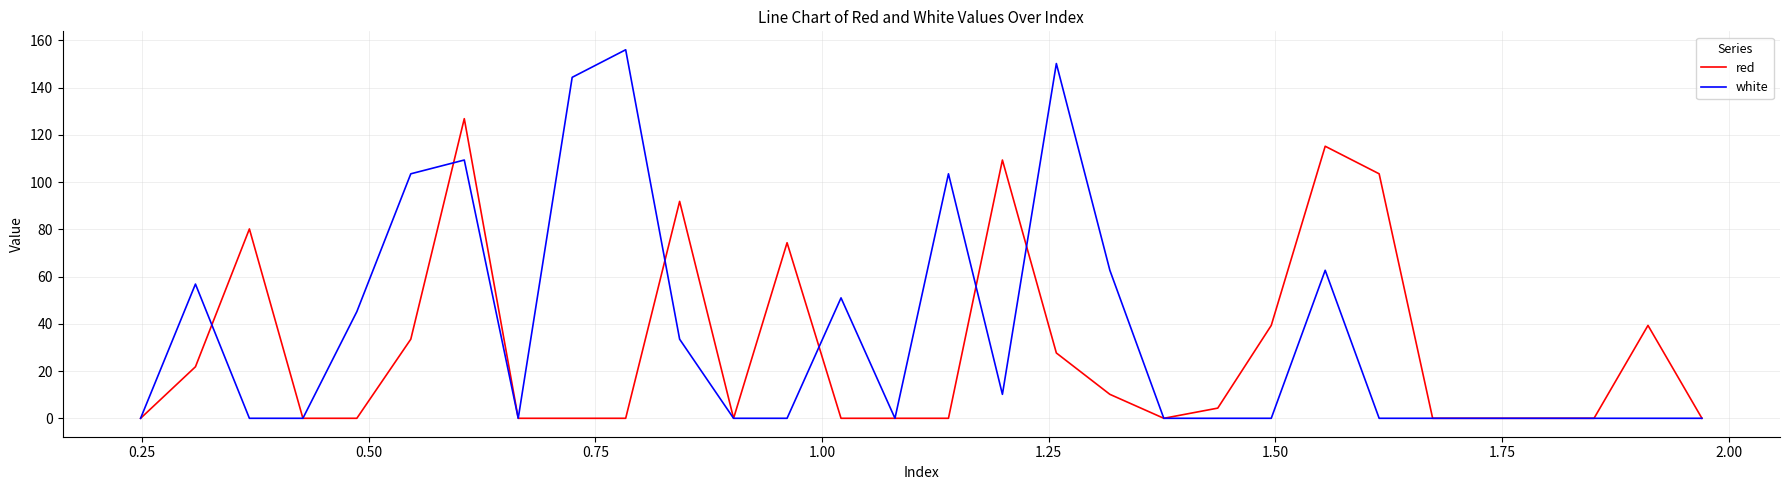

List the series in order of their peak value, lowest first.

red, white